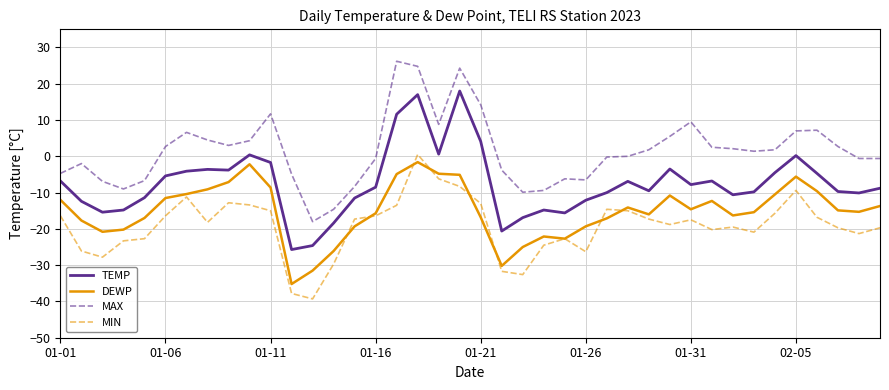

Which series has the largest total across all categories?

MAX